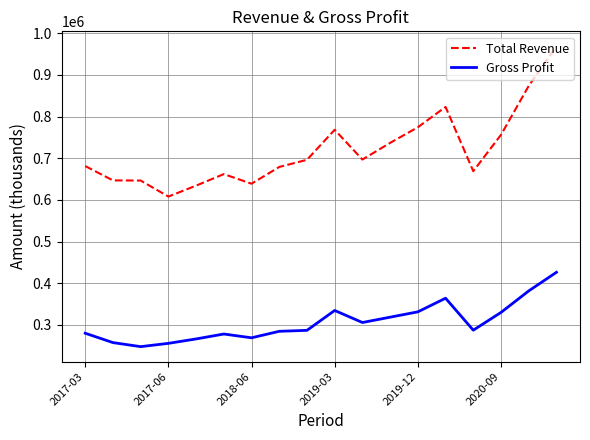

List the series in order of their peak value, highest first.

Total Revenue, Gross Profit